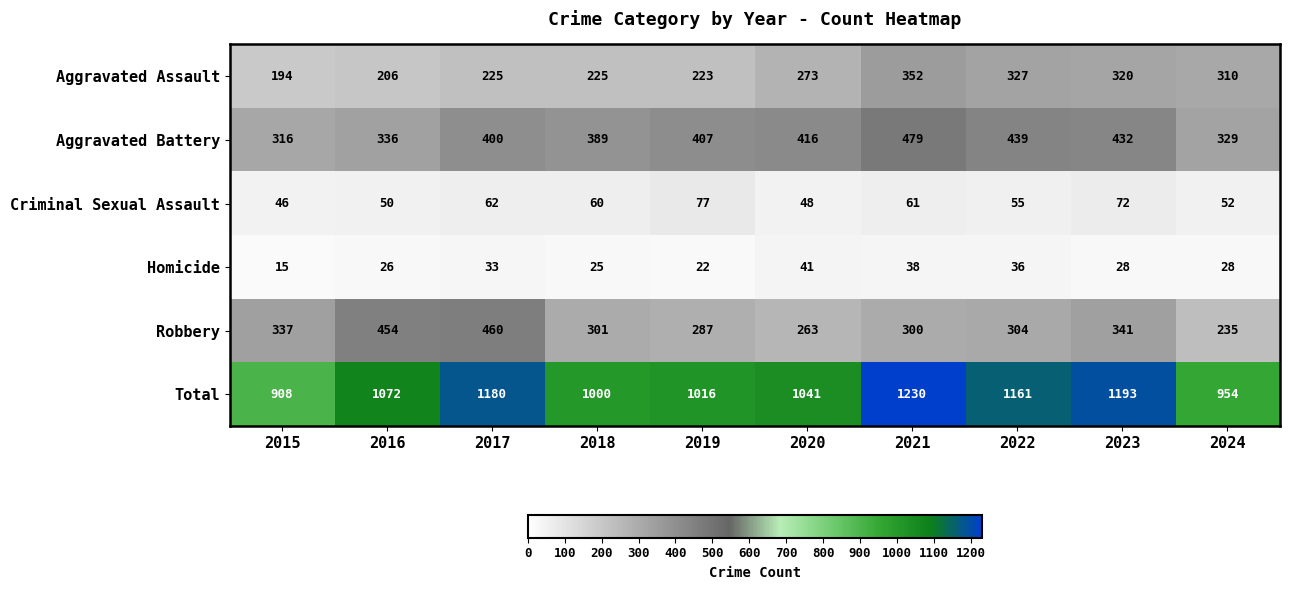

Which series has the largest range (max minus min)?

Total